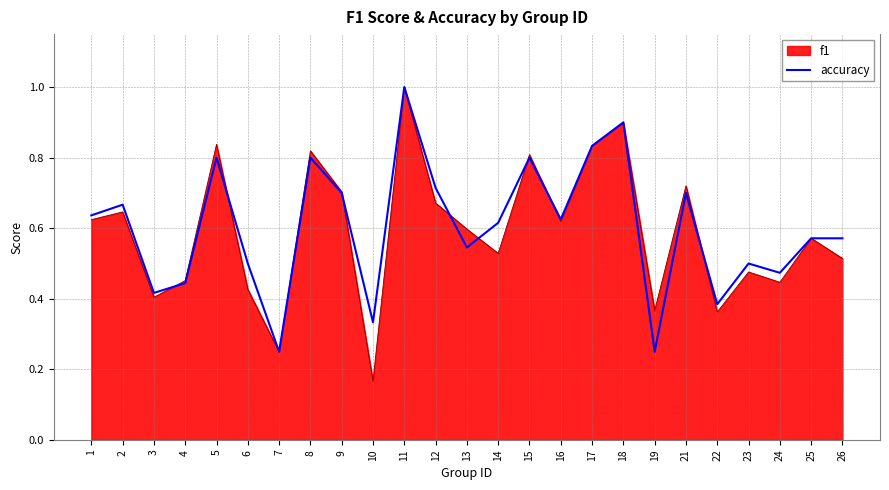

Which series changed the most between 17 and 24?

f1